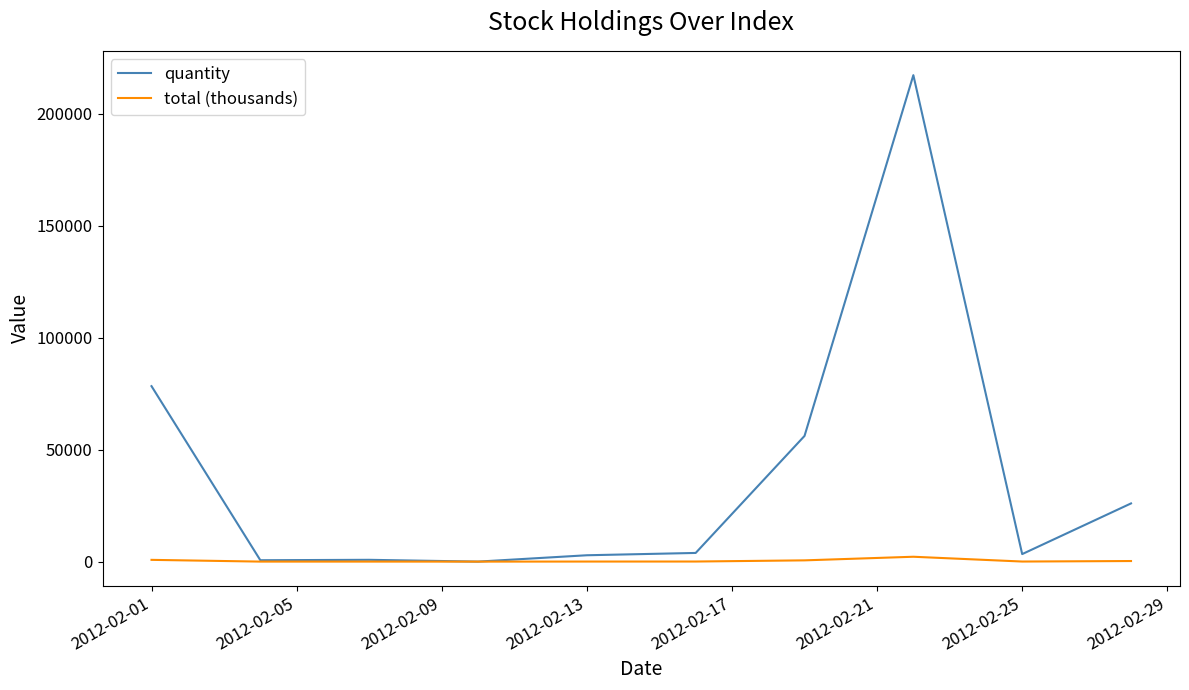

Which series has the largest range (max minus min)?

quantity